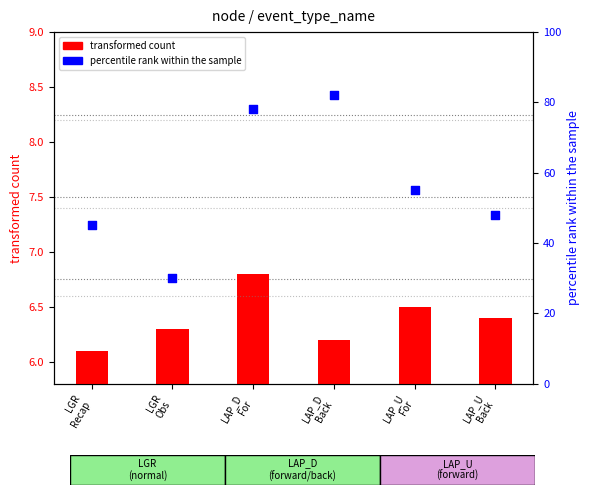

At which category is the sum across all series the highest?

LAP_D
Back